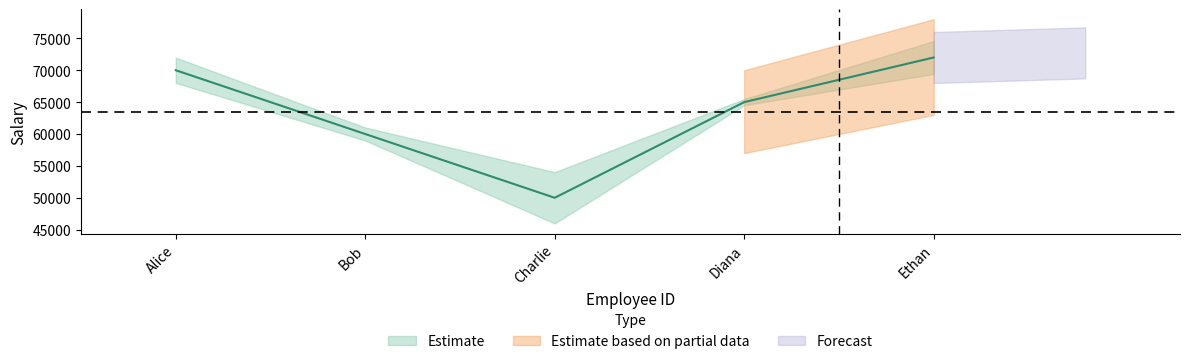

List the labels in order of value, smallest first.

Charlie, Bob, Diana, Alice, Ethan